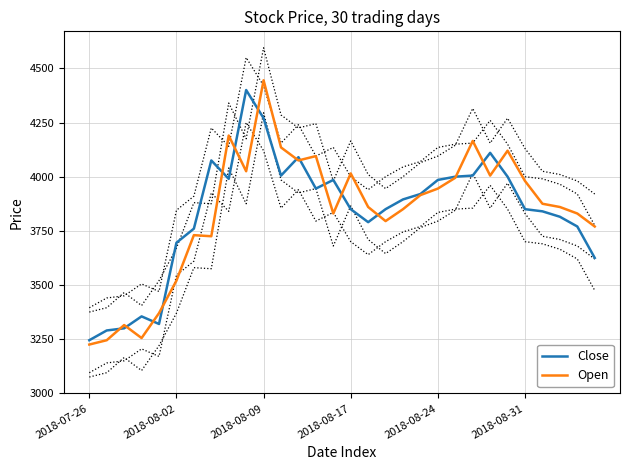

The value of Close at 2018-08-24 is 3985. True or false?

True